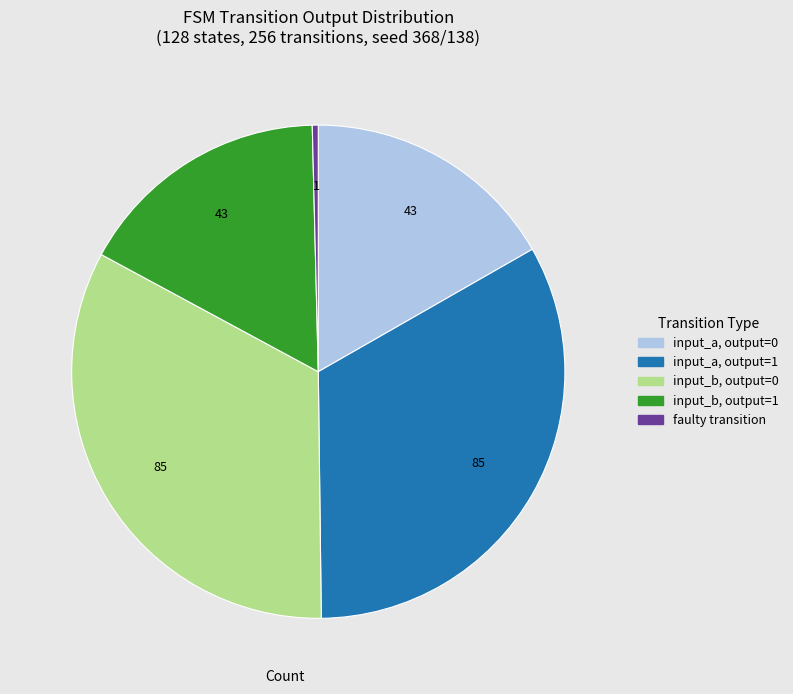

Does any single category account for the majority?

No